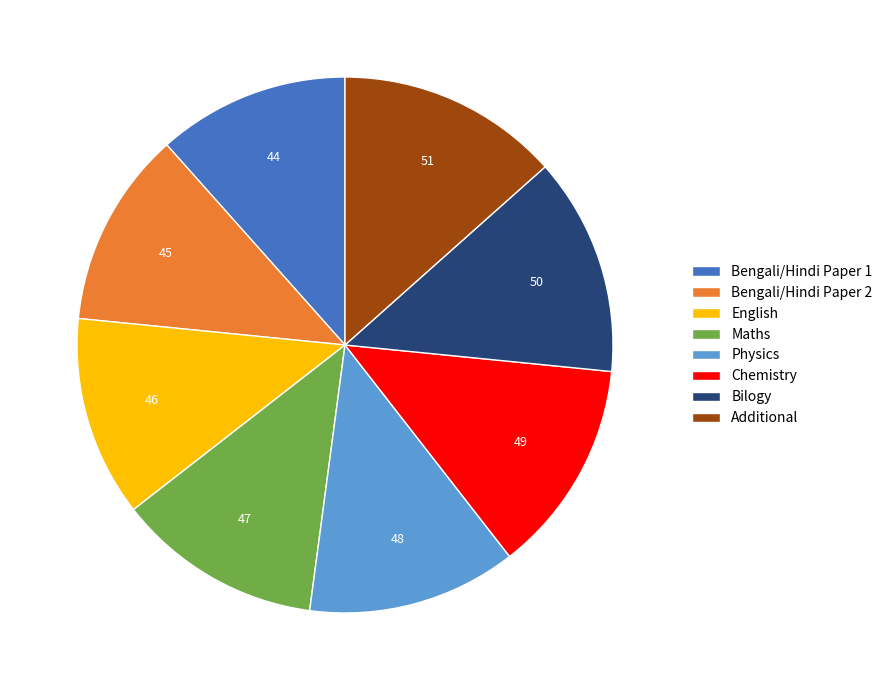

How many slices are in this pie chart?

8